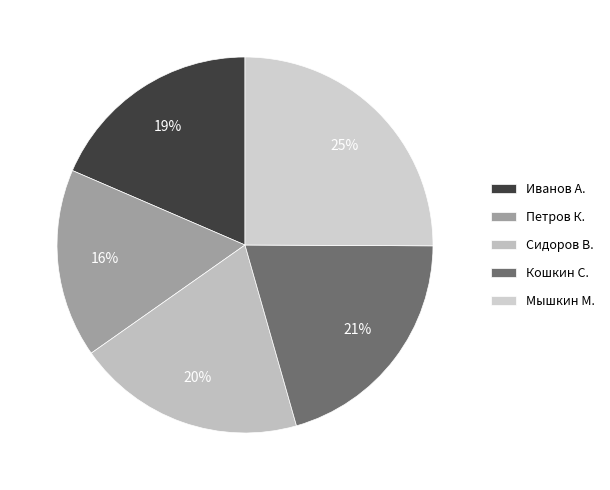

To the nearest percent, what is the difference between the largest and smallest slice percentages?

9%